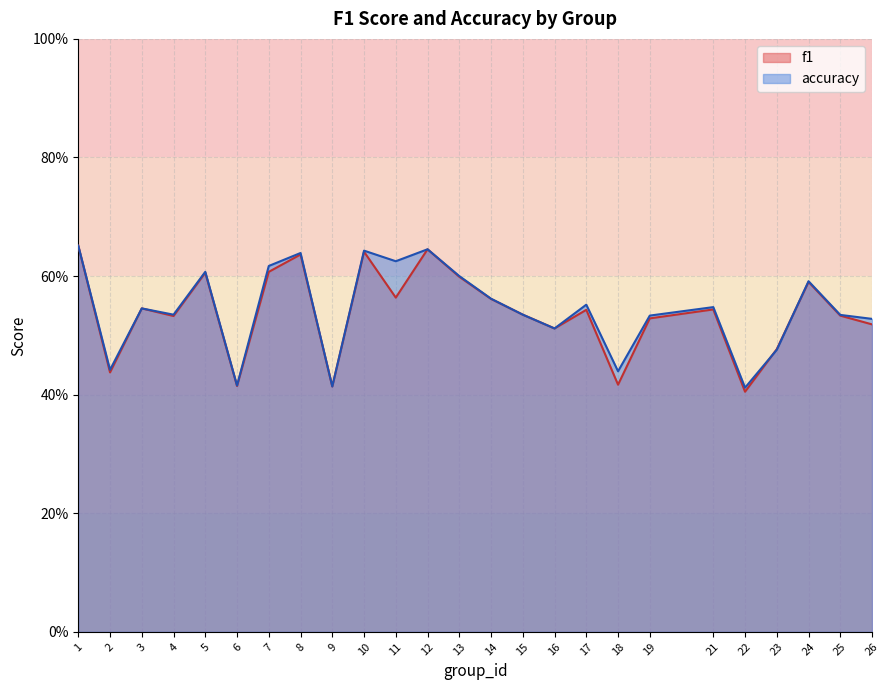

Is it true that accuracy equals 0.6 at 24?

True